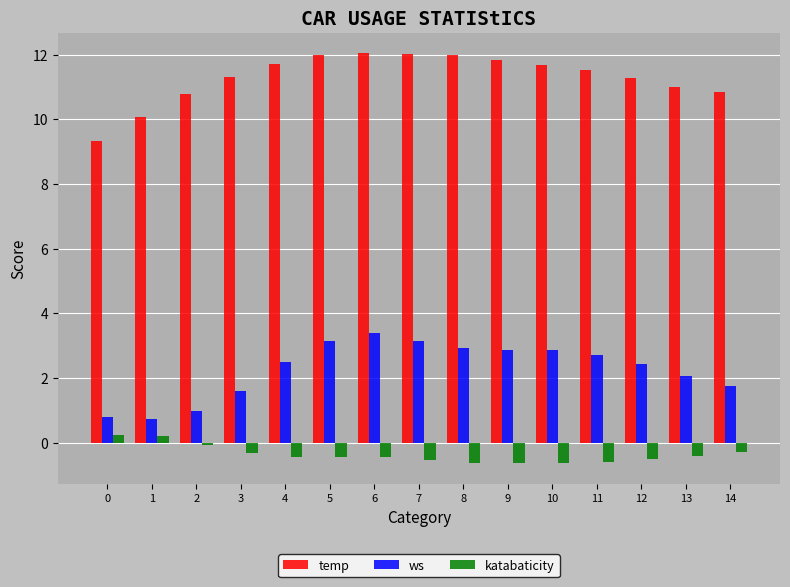

List the series in order of their peak value, highest first.

temp, ws, katabaticity